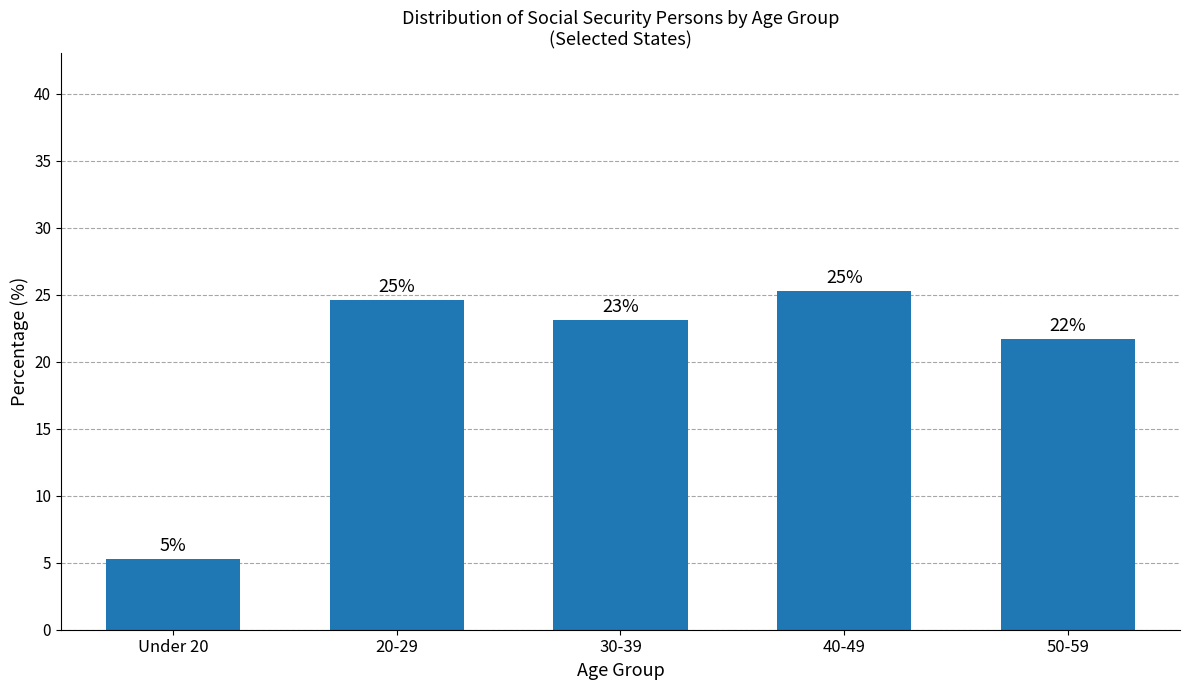

Rank the categories by value from lowest to highest.

Under 20, 50-59, 30-39, 20-29, 40-49